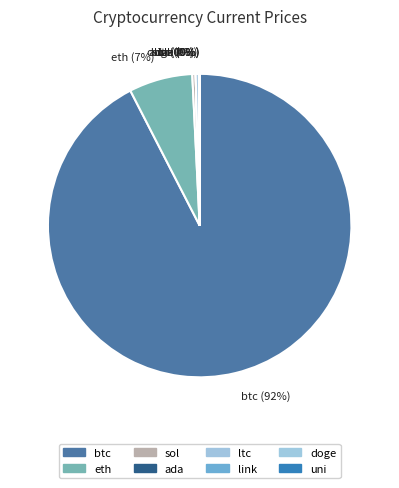

True or false: btc accounts for 92% of the total.

True